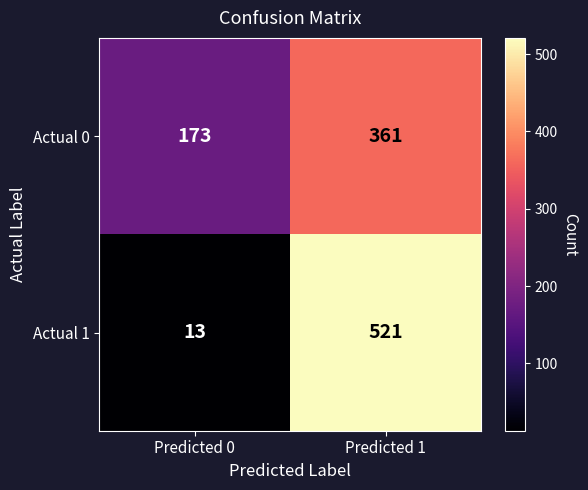

The Actual 1 series shows 20 at Predicted 0. True or false?

False